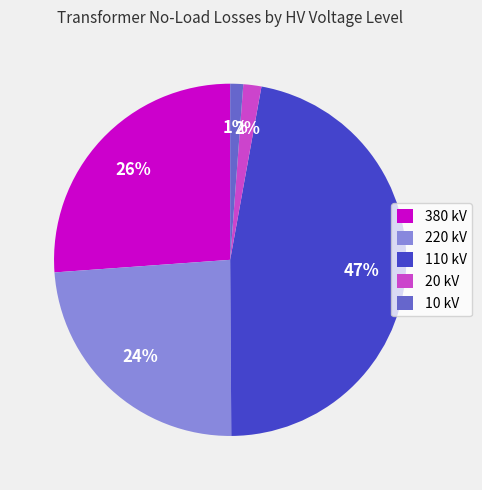

Is there any slice that represents more than half of the pie?

No